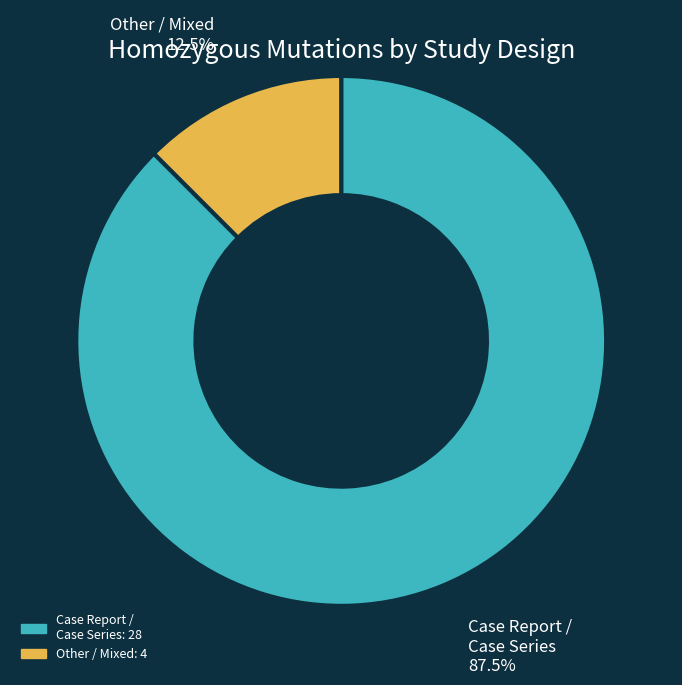

Is there a majority slice in this chart?

Yes